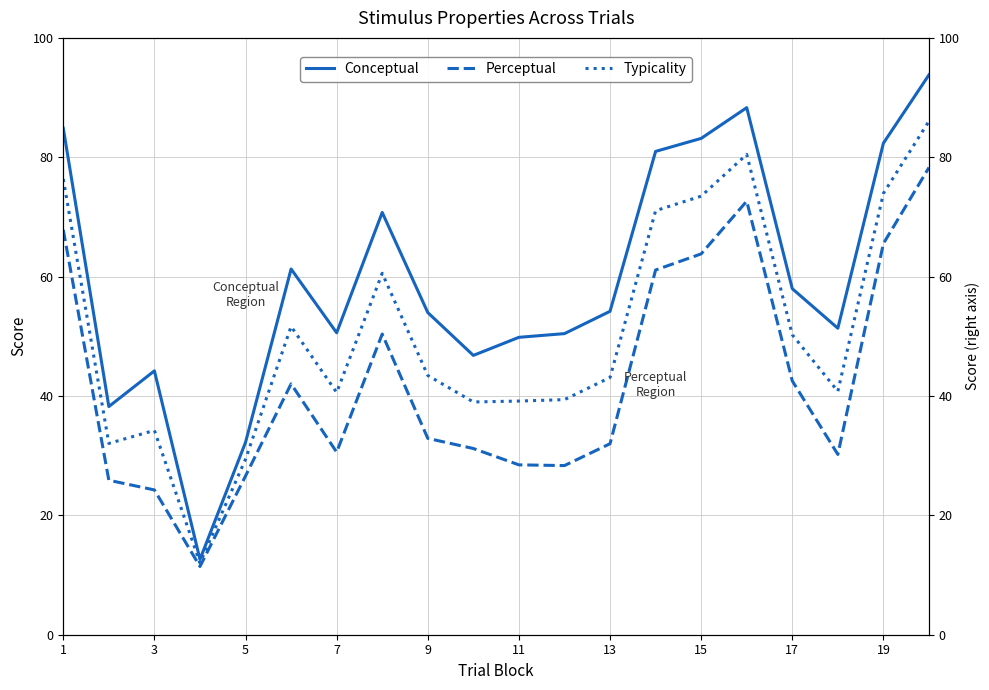

True or false: Conceptual and Perceptual intersect in this chart.

False